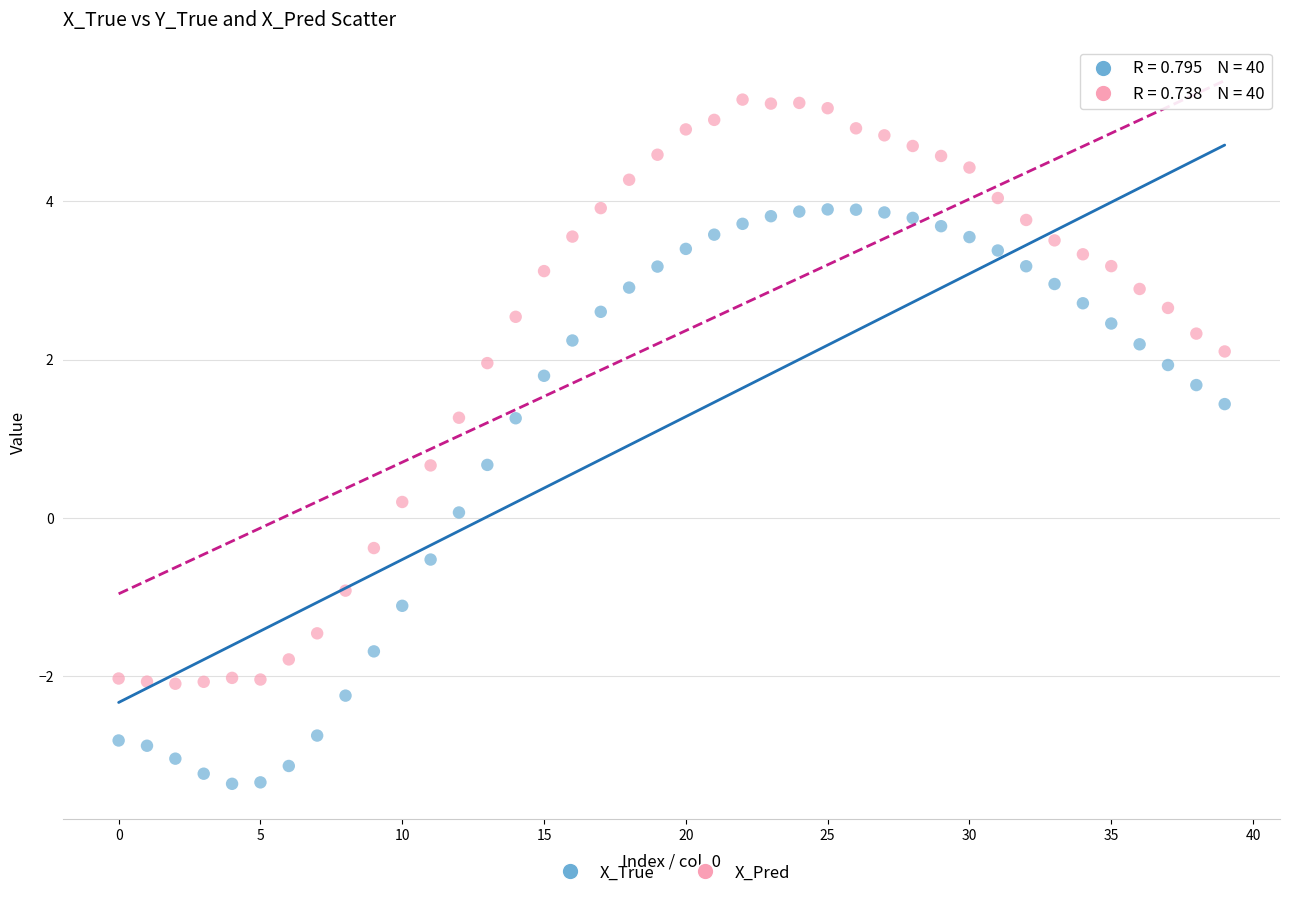

Across all data points, what is the range of Y values (max minus min)?

8.6